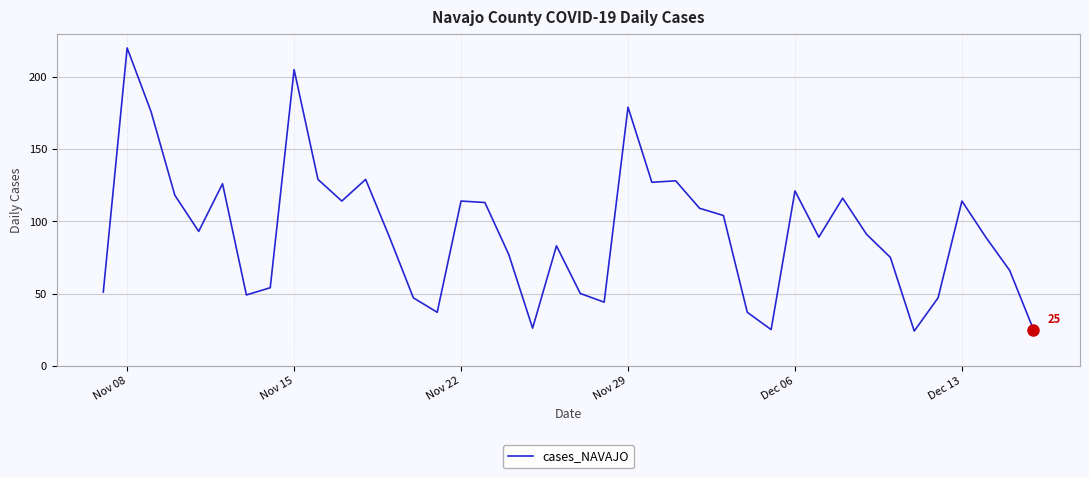

What is the difference between the maximum and minimum values?

196